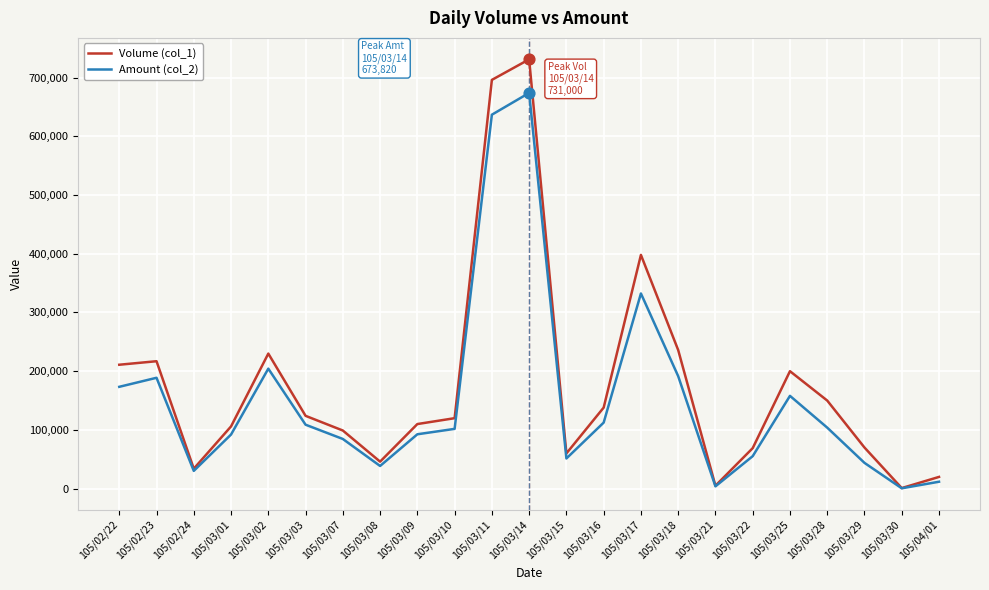

The value of Amount (col_2) at 105/03/28 is 103900. True or false?

True